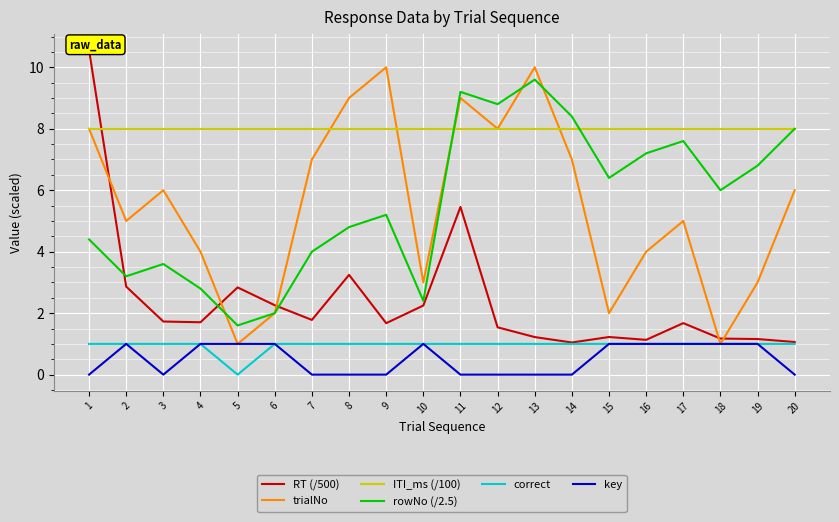

True or false: ITI_ms (/100) and correct intersect in this chart.

False